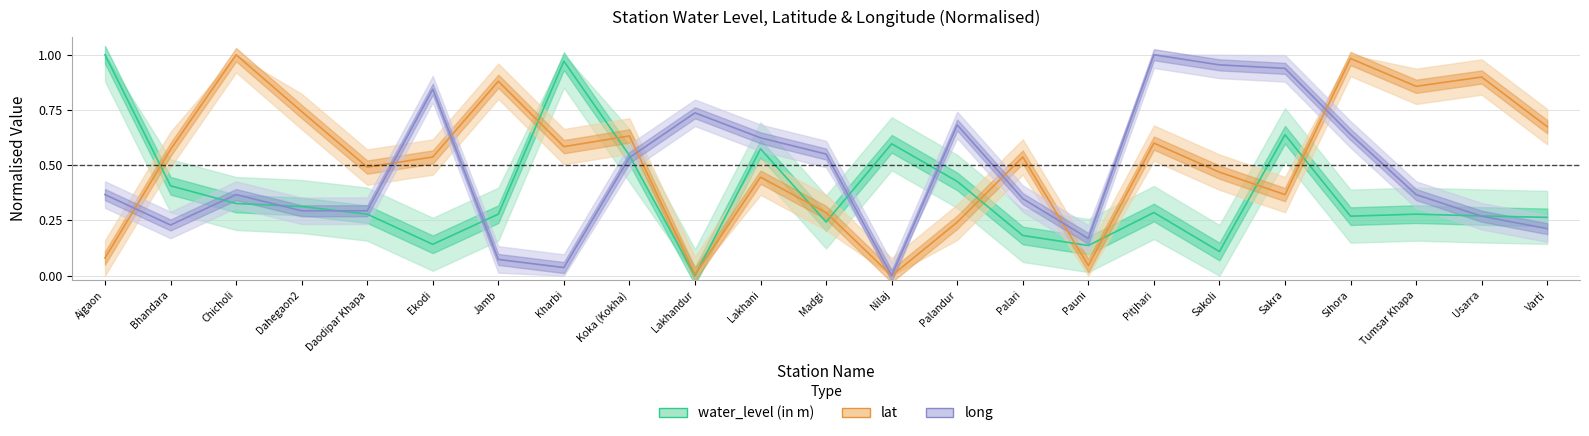

How many interior local valleys does the water_level (in m) series have?

6